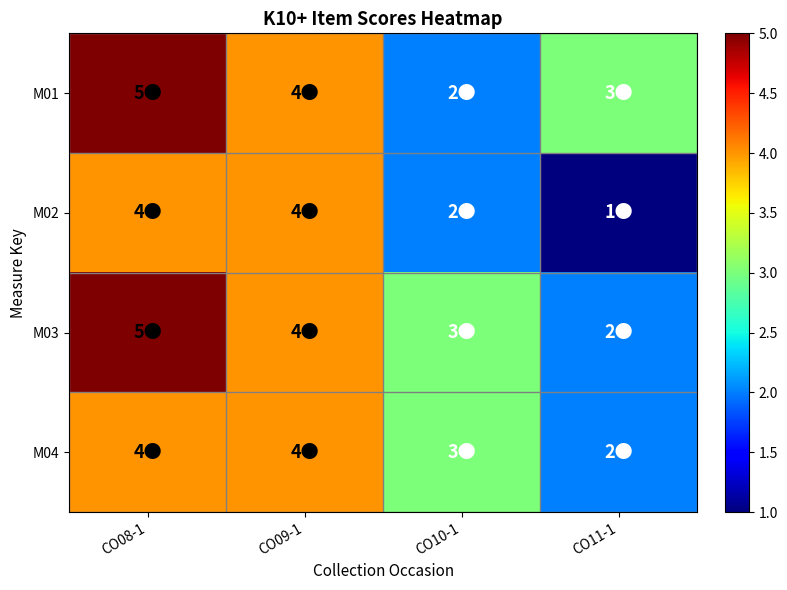

What is the spread (max minus min) of values at CO08-1?

1